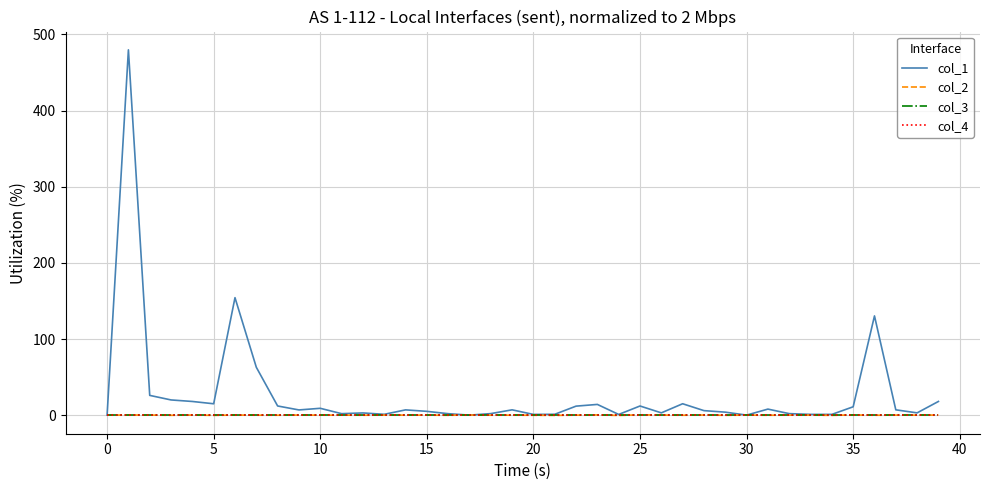

Does the chart have visible grid lines?

Yes